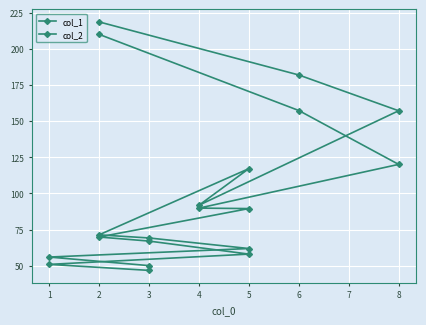

List the labels in order of col_2 value, smallest first.

3, 1, 5, 3, 2, 4, 5, 8, 6, 2